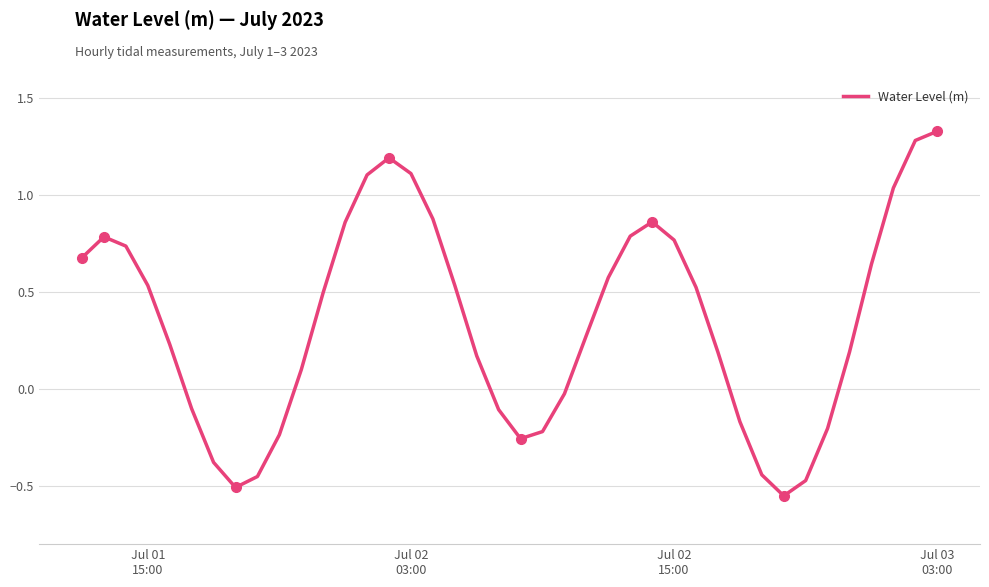

What is the difference between the maximum and minimum values?

1.9